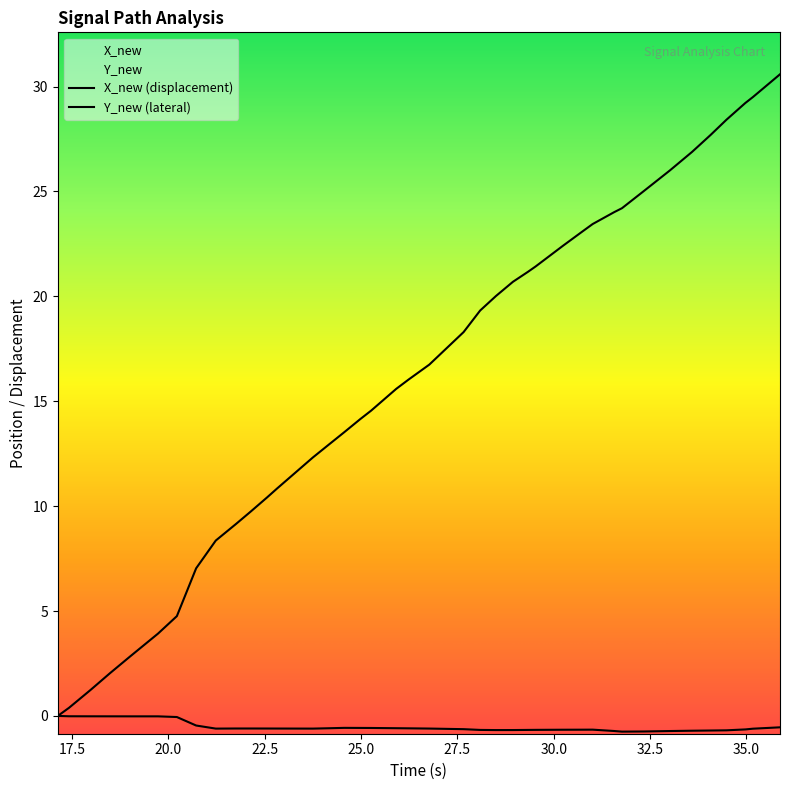

How many data points does each series have?

40